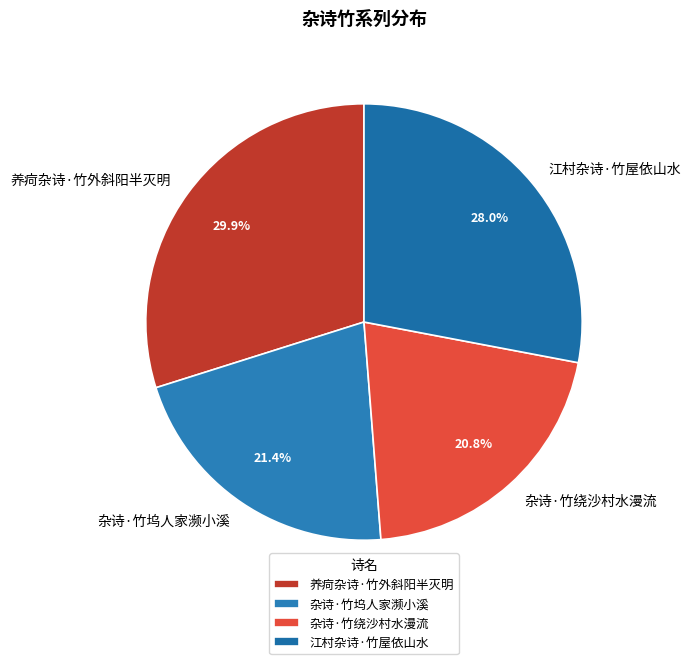

Which slice is the largest?

养疴杂诗·竹外斜阳半灭明